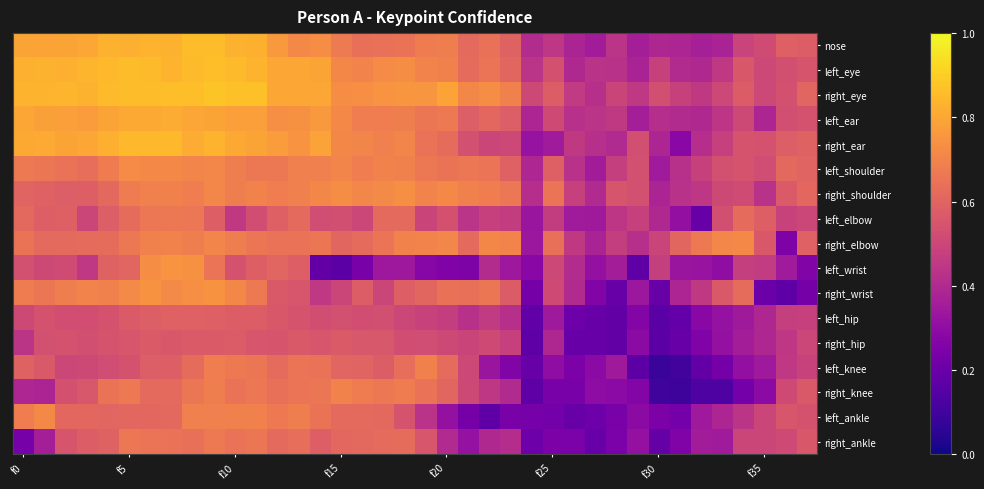

What is the maximum value shown in the chart?

0.9